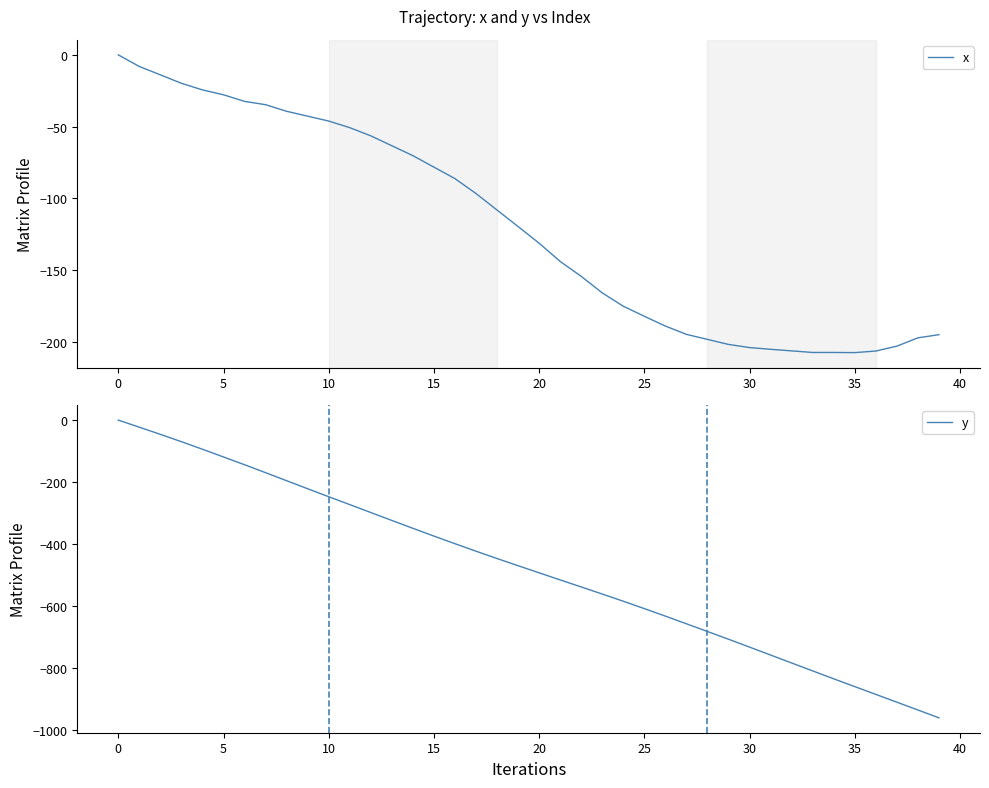

What value does the y series have at 37?

-910.6